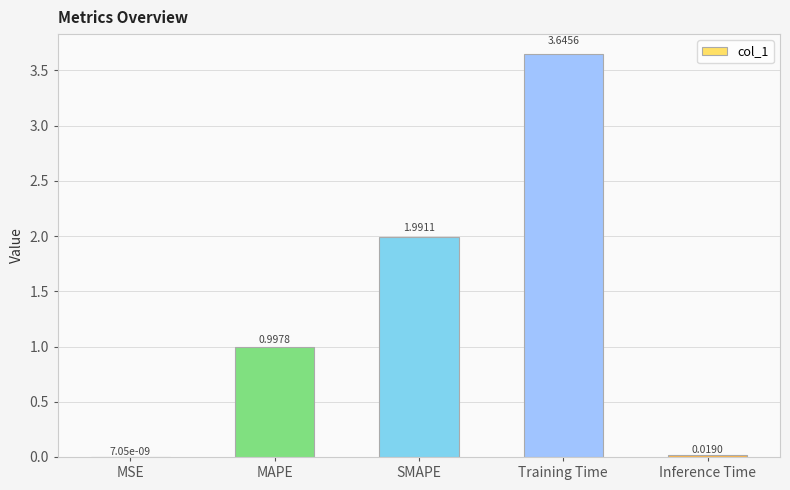

What is the sum of the values at MSE and MAPE?

1.0